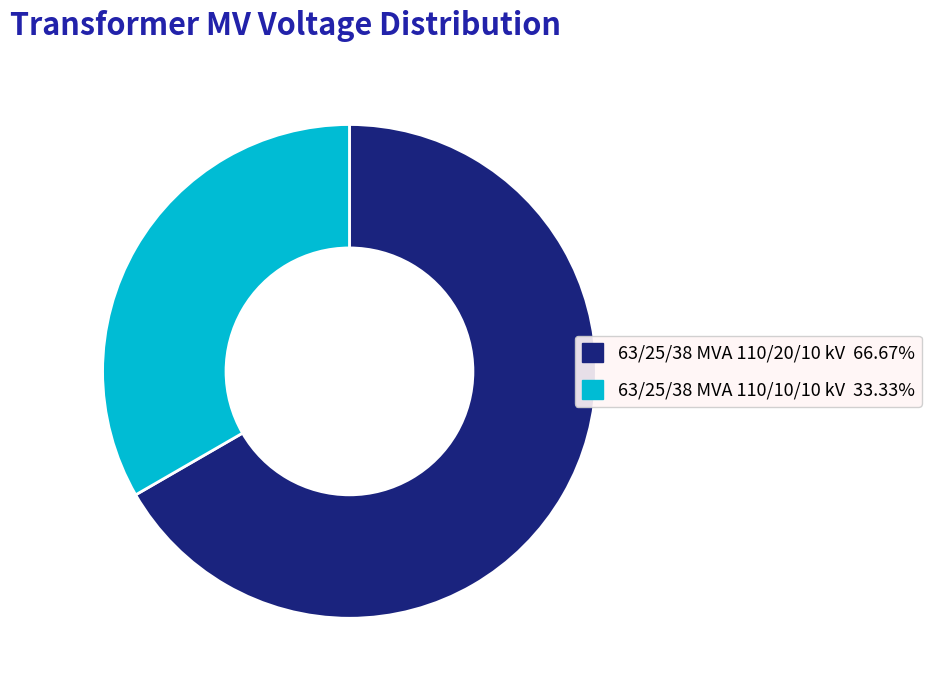

Do 63/25/38 MVA 110/20/10 kV and 63/25/38 MVA 110/10/10 kV together represent more than half of the pie?

Yes